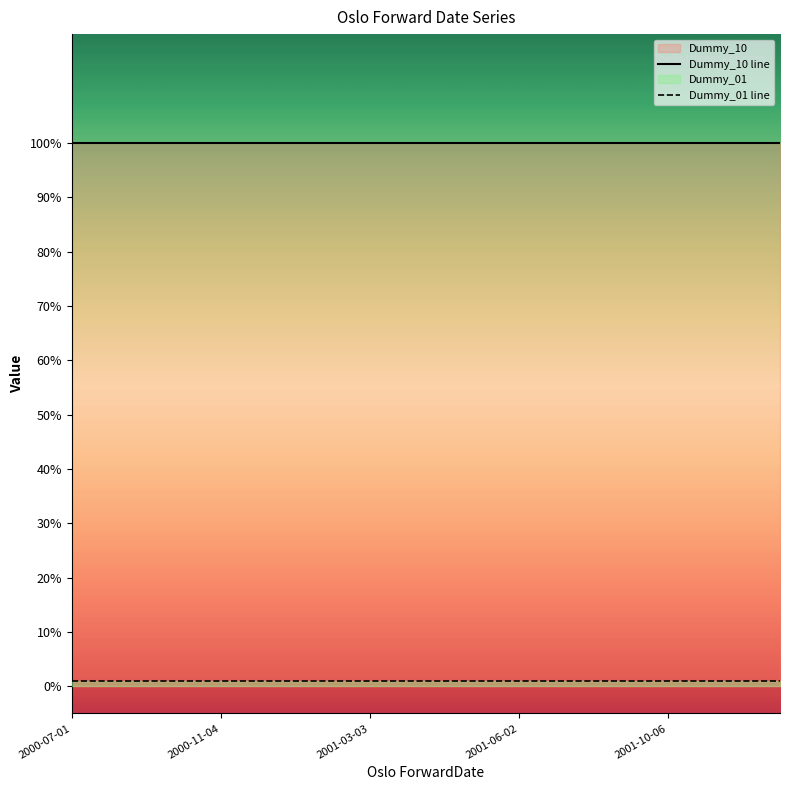

Which label corresponds to the smallest value in the chart?

2000-07-01